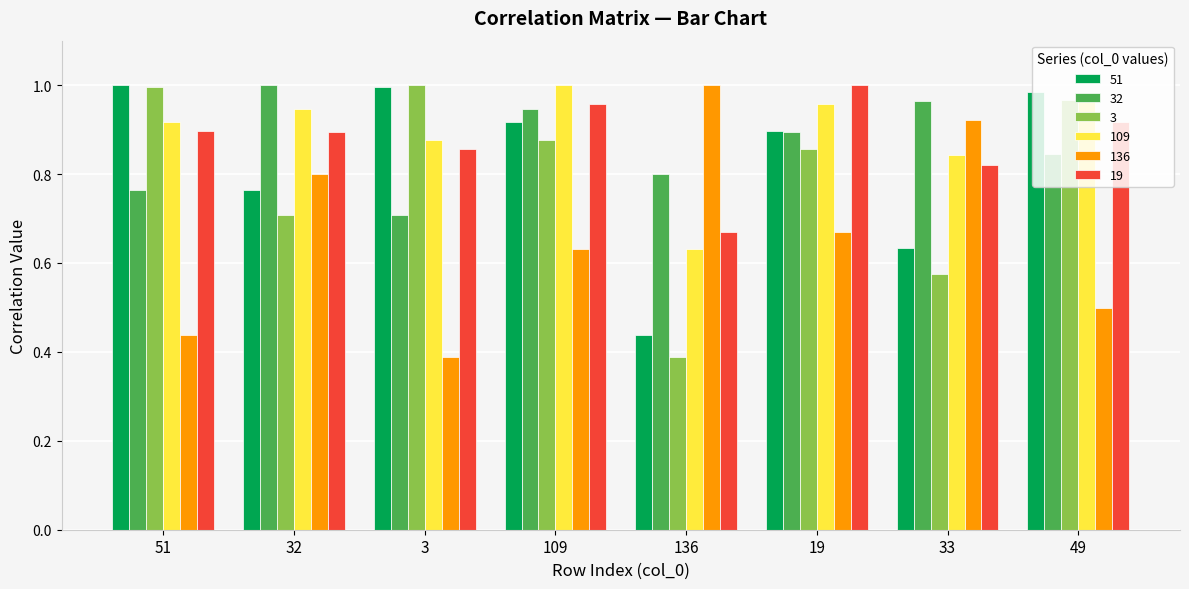

Count the number of data series in this chart.

6